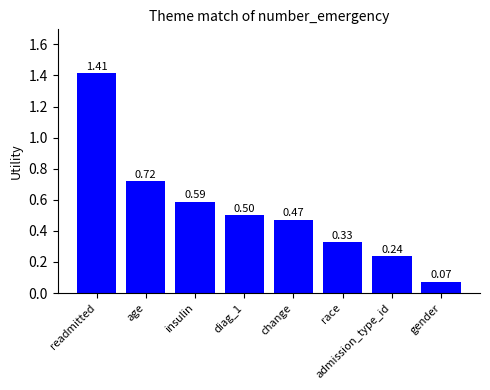

What is the label of the 1st bar from the left?

readmitted